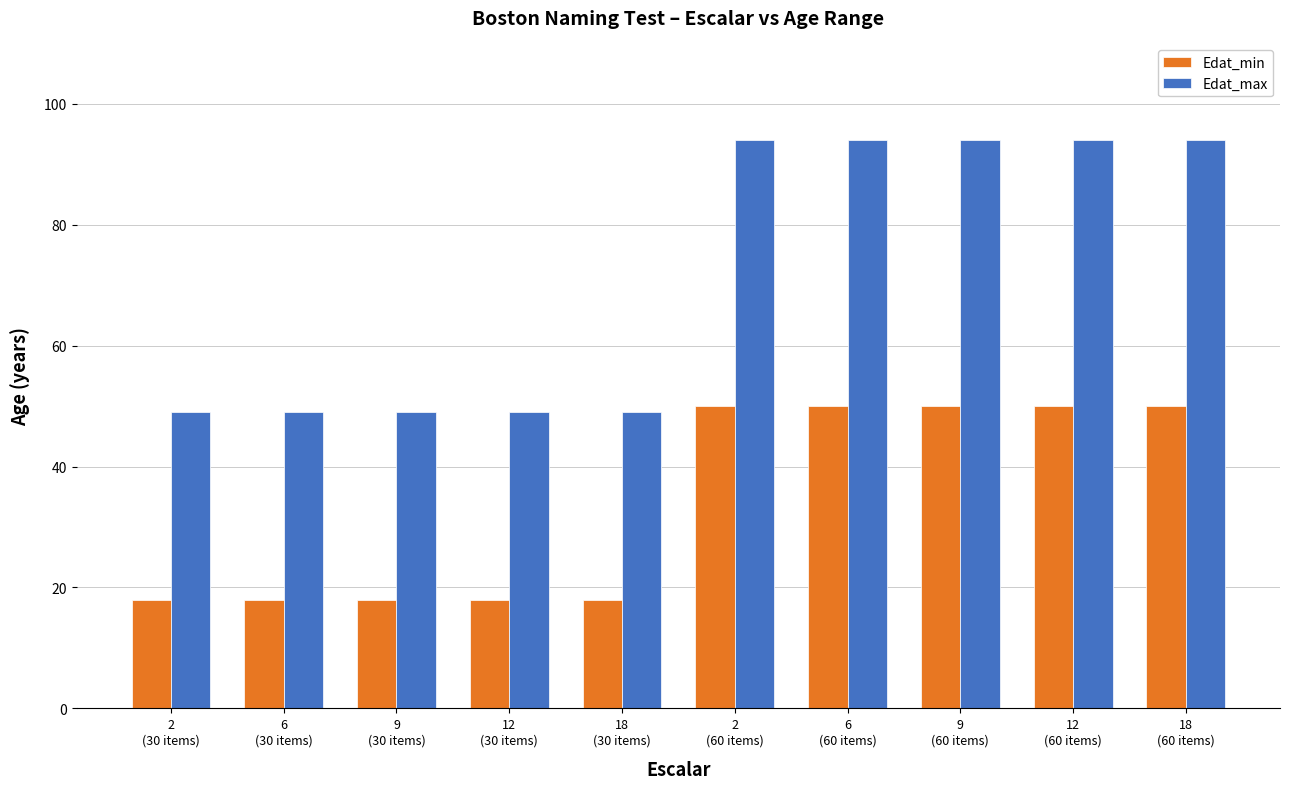

Rank the series by their average value, from lowest to highest.

Edat_min, Edat_max